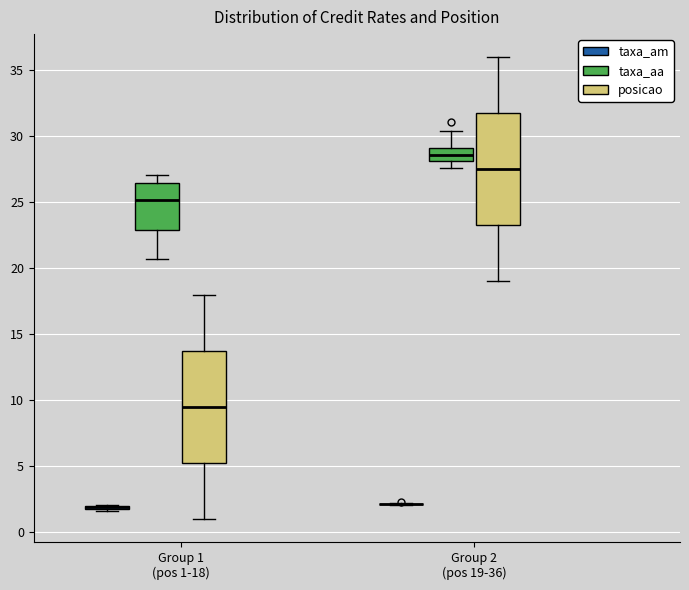

Where is the upper edge of the box for Group 1 (pos 1-18) (taxa_am) on the y-axis? The values are not printed on the chart, so give them approximately, as read against the axis.

2.0